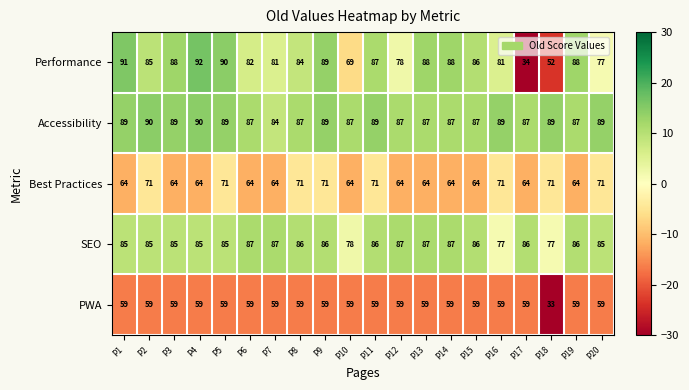

What is the total value across all series at P2?

390